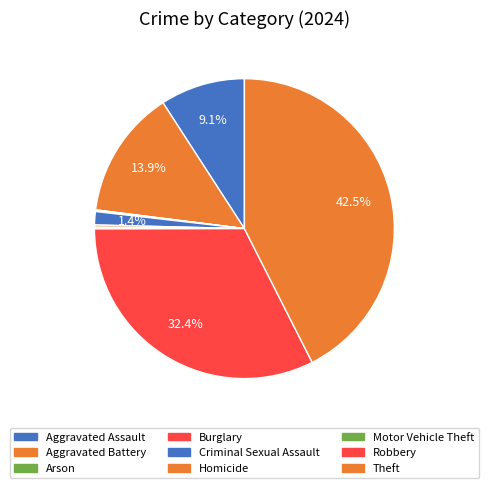

What portion of the pie excludes Homicide?

99.8%